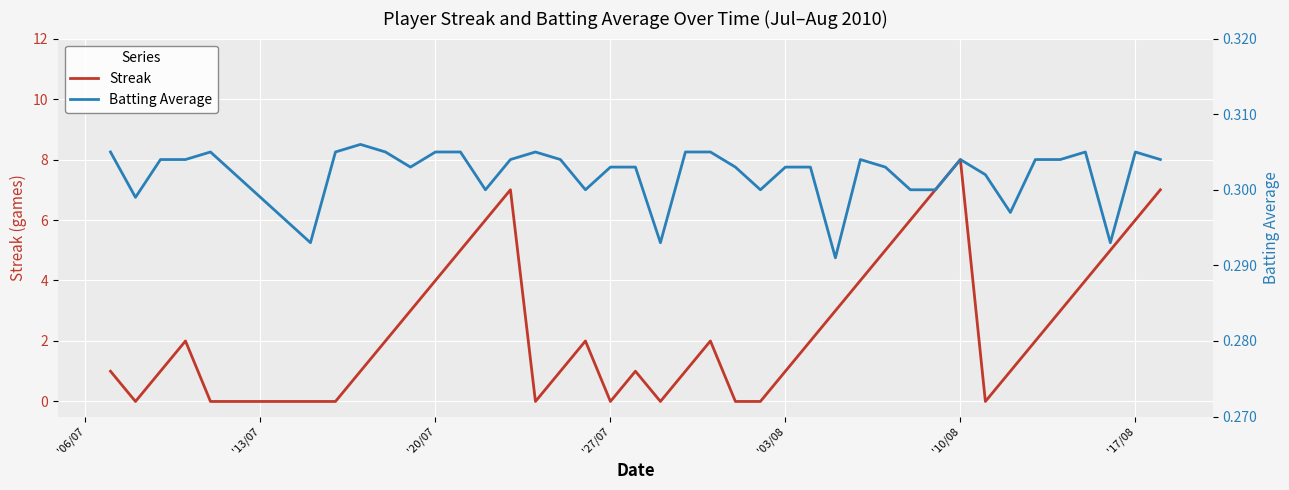

At which label does Streak reach its peak?

'10/08